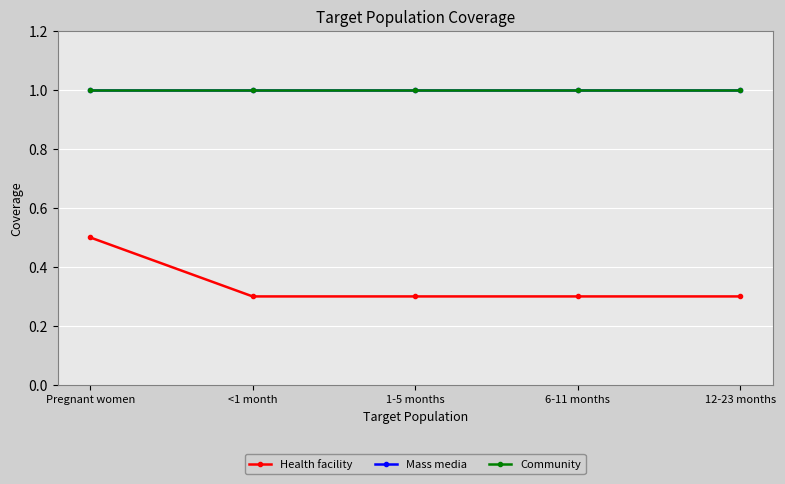

Reading left to right, list all the values displayed in this chart.

Health facility: 0.5	0.3	0.3	0.3	0.3
Mass media: 1.0	1.0	1.0	1.0	1.0
Community: 1.0	1.0	1.0	1.0	1.0